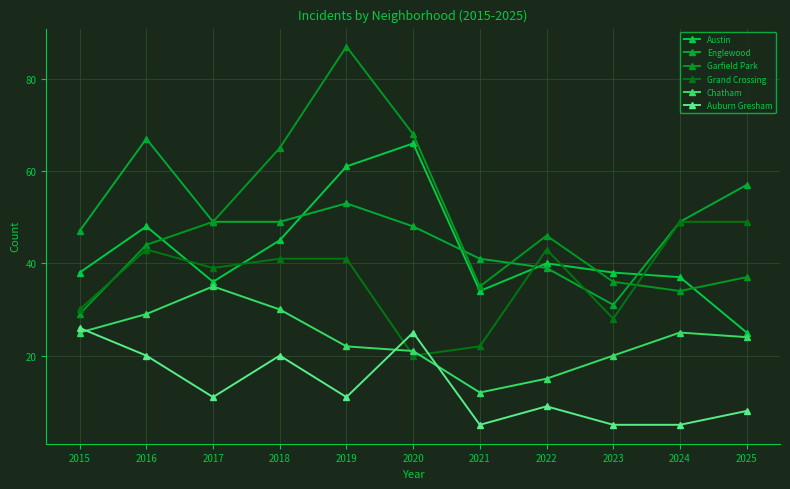

Where is the first local maximum for Chatham?

2017